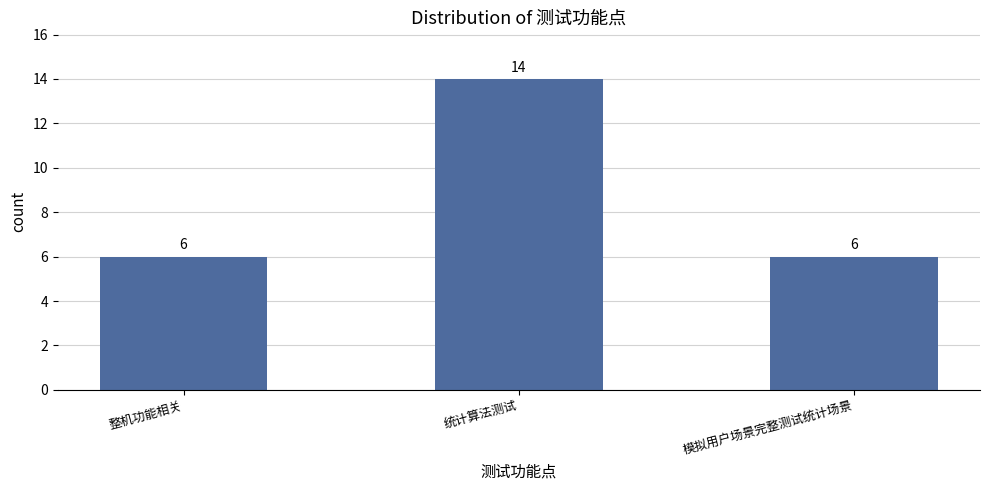

Is it true that the value at 模拟用户场景完整测试统计场景 is 10?

False